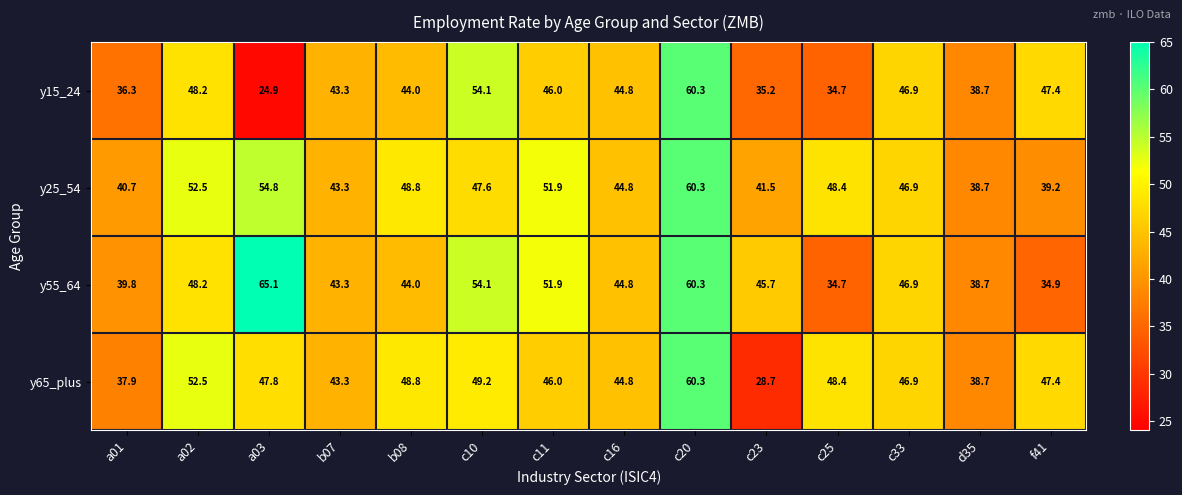

Which series changed the most between b08 and c23?

y65_plus